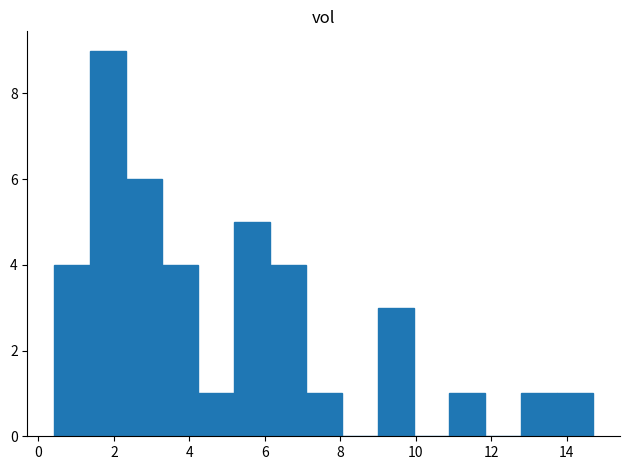

Reading left to right, transcribe this chart: for each bar, give the range it covers on the x-axis and its height. Neither the bar edges nor the heights are printed on the chart, so give them approximately, as read against the axes.

0.4 to 1.4: 4
1.4 to 2.4: 9
2.4 to 3.2: 6
3.2 to 4.2: 4
4.2 to 5.2: 1
5.2 to 6.2: 5
6.2 to 7.0: 4
7.0 to 8.0: 1
8.0 to 9.0: 0
9.0 to 10.0: 3
10.0 to 10.8: 0
10.8 to 11.8: 1
11.8 to 12.8: 0
12.8 to 13.8: 1
13.8 to 14.6: 1